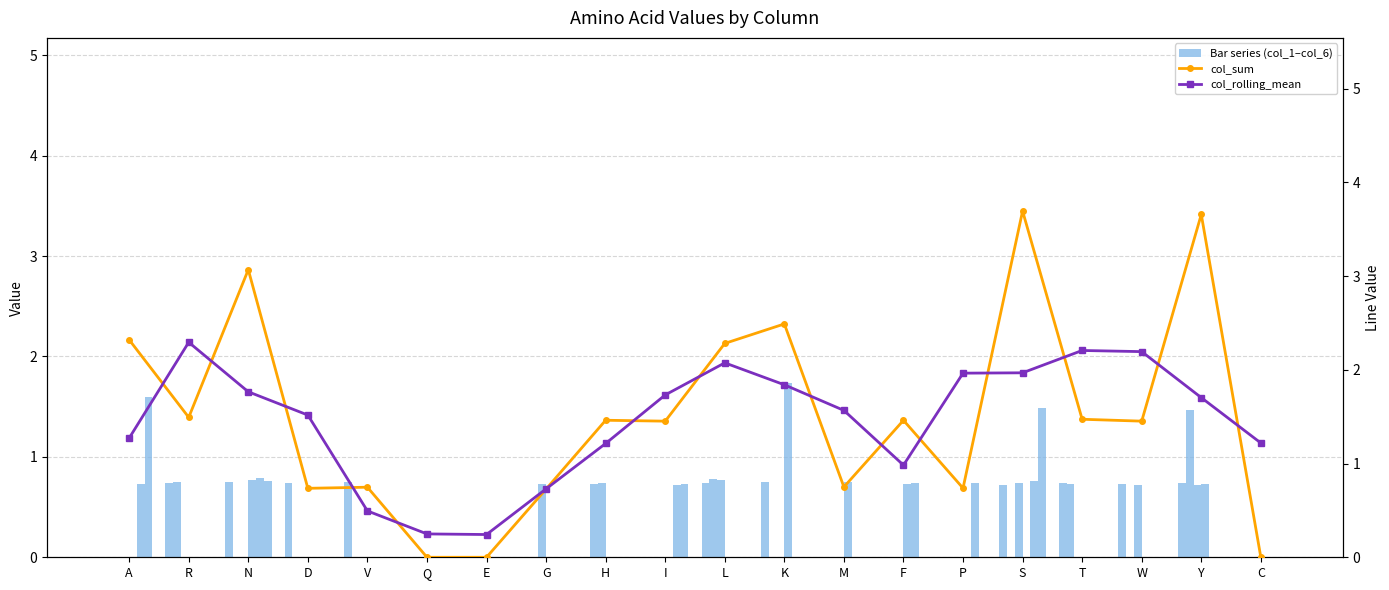

What is the difference between the col_4 values at G and N?

0.8